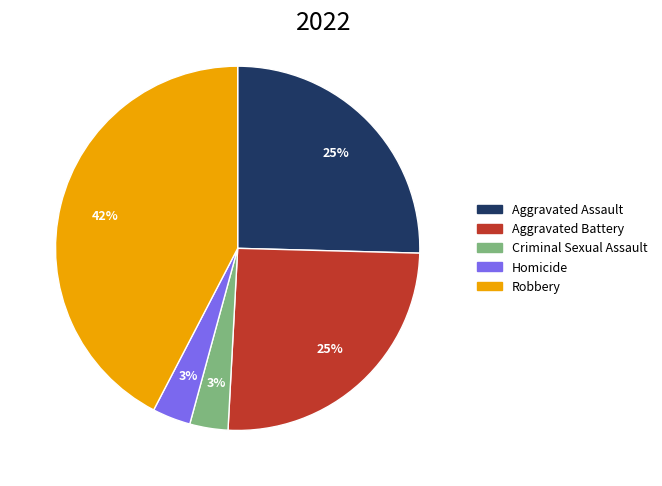

What is the largest slice in the pie chart?

Robbery